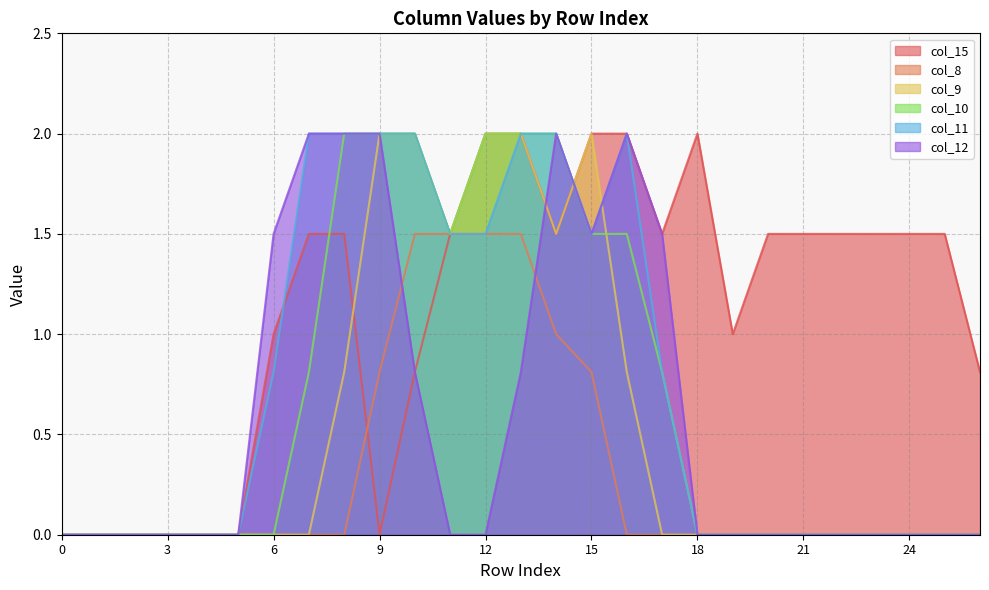

How many lines are shown in the chart?

6